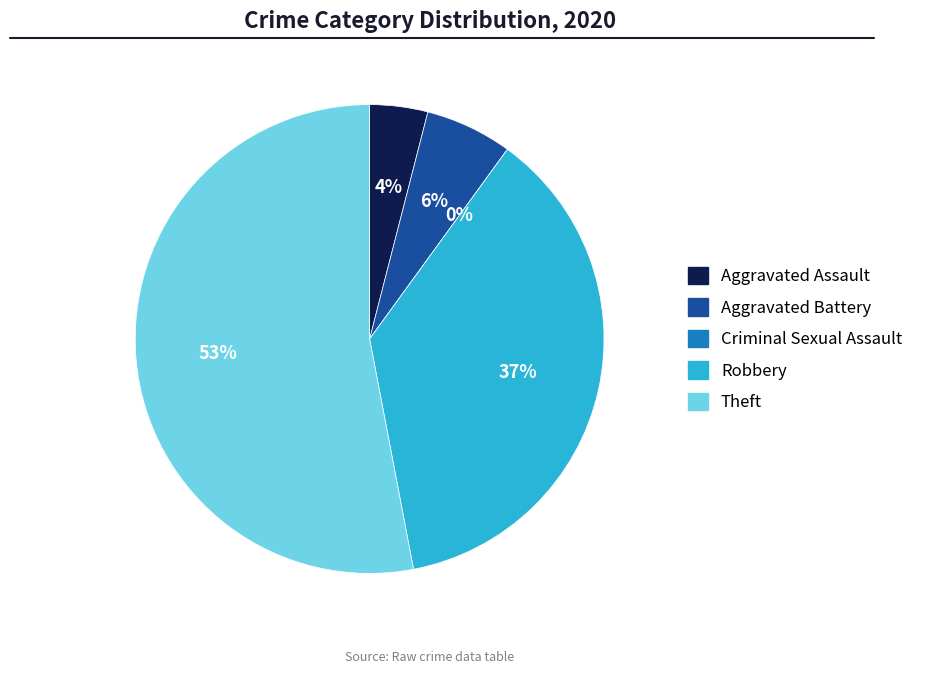

To the nearest percent, what percentage of the pie is Robbery?

37%